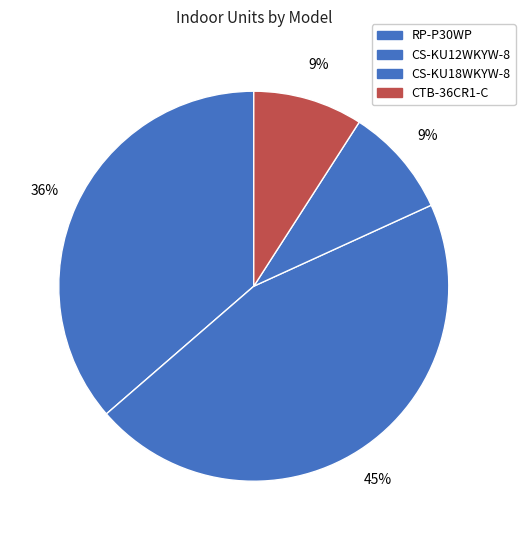

Which slice is the smallest?

CS-KU18WKYW-8